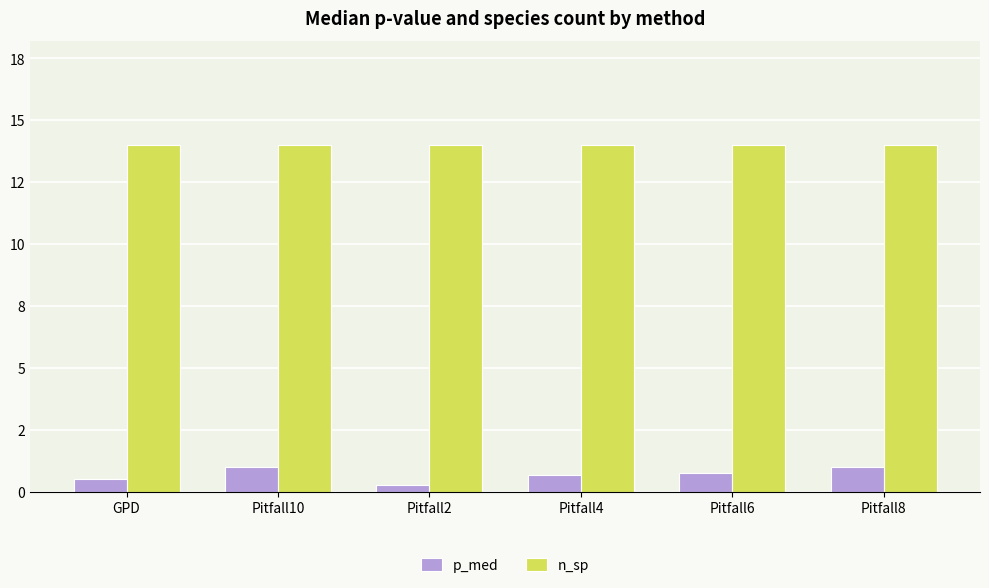

Is it true that p_med equals 0.5 at GPD?

True